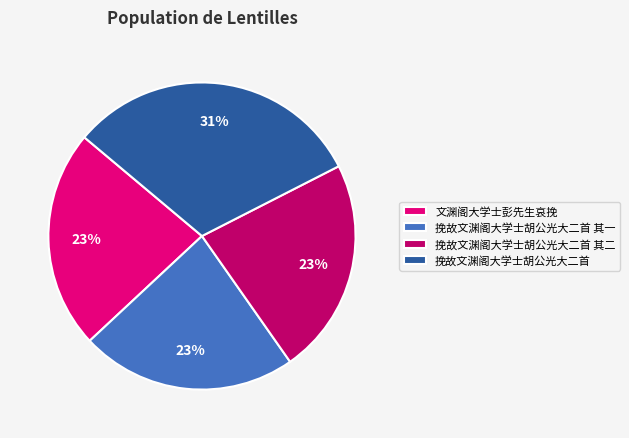

What is the largest slice in the pie chart?

挽故文渊阁大学士胡公光大二首